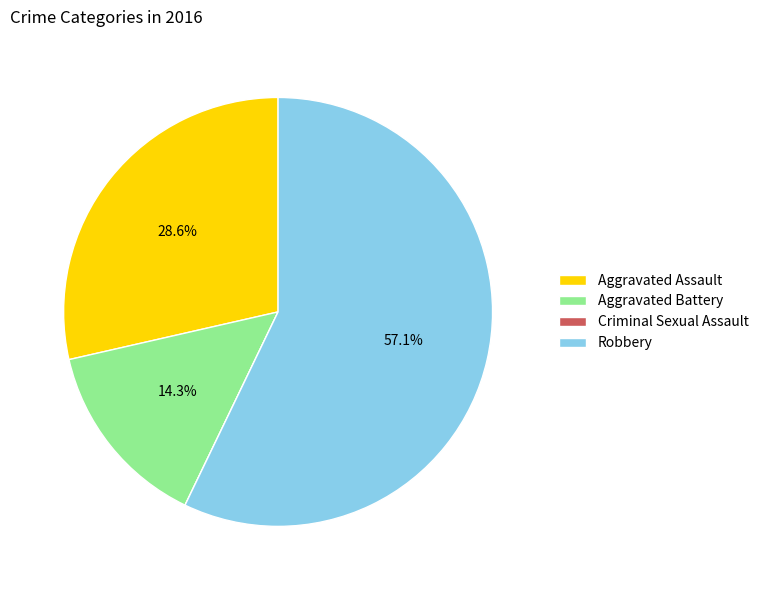

Does Robbery represent more than half of the total?

Yes